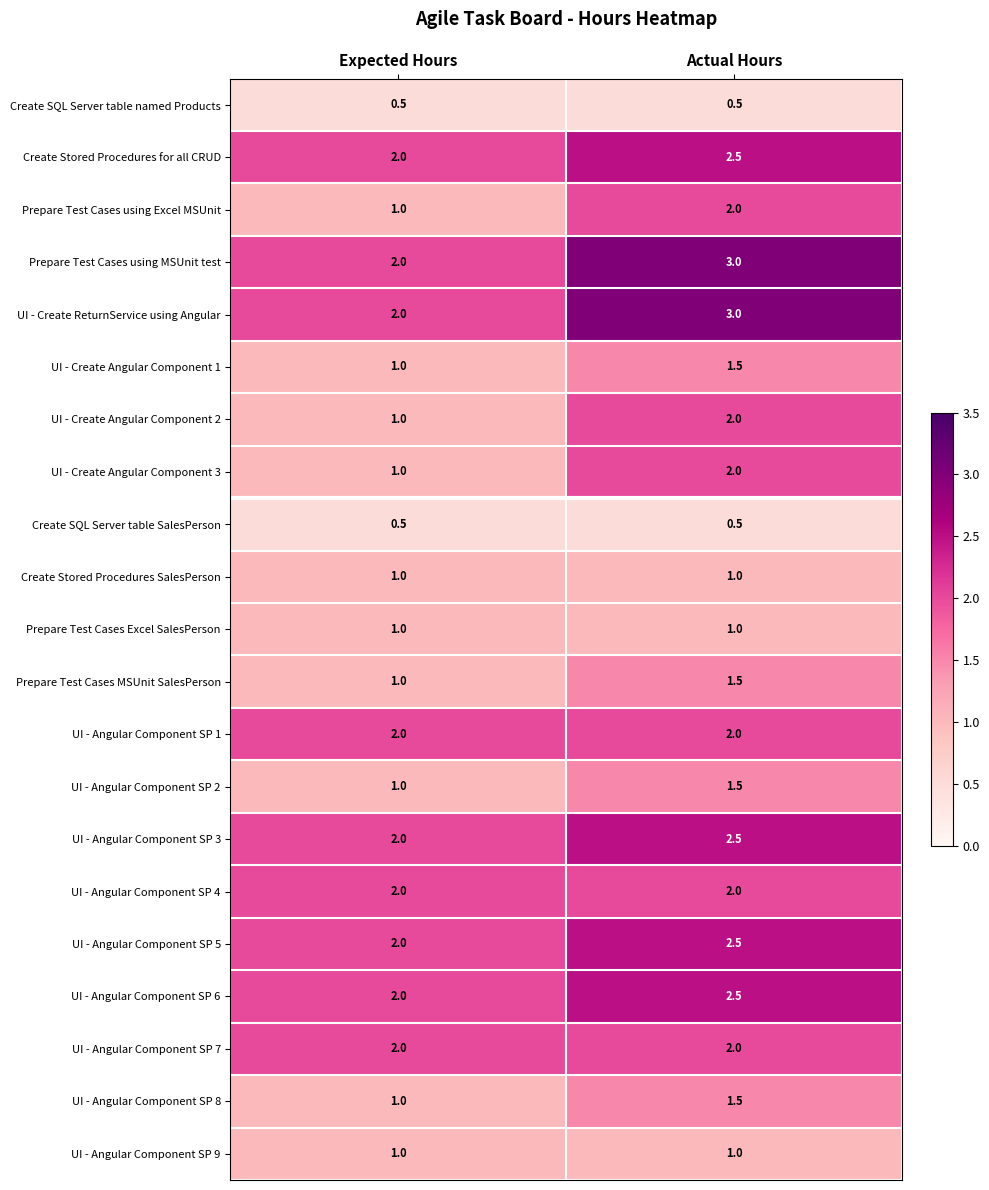

The UI - Create Angular Component 3 series shows 1.0 at Actual Hours. True or false?

False